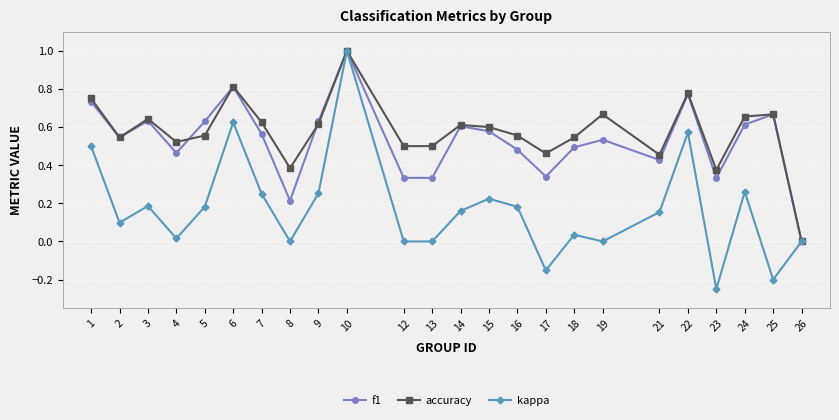

Between 21 and 24, which series saw the biggest shift?

accuracy